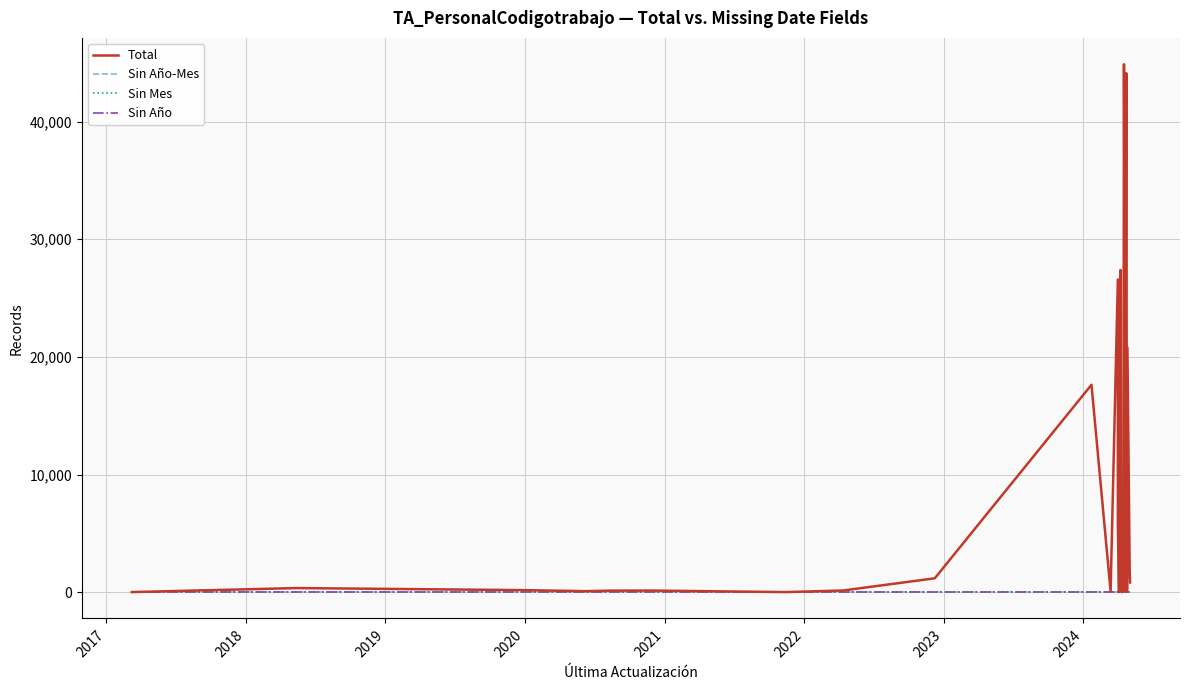

Reading left to right, extract all data points from this chart.

Total: 2	343	171	81	125	131	1	137	1174	17630	75	26585	5739	1	27389	61	5614	214	20	3451	4669	143	202	5	24	106	2631	168	9414	18685	44882	23082	58	438	44124	72	77	20796	1730	817
Sin Año-Mes: 0	0	0	0	0	0	0	0	0	0	0	0	0	0	0	0	0	0	0	0	0	0	0	0	0	0	0	0	0	0	0	0	0	0	0	0	0	0	0	0
Sin Mes: 0	0	0	0	0	0	0	0	0	0	0	0	0	0	0	0	0	0	0	0	0	0	0	0	0	0	0	0	0	0	0	0	0	0	0	0	0	0	0	0
Sin Año: 0	0	0	0	0	0	0	0	0	0	0	0	0	0	0	0	0	0	0	0	0	0	0	0	0	0	0	0	0	0	0	0	0	0	0	0	0	0	0	0